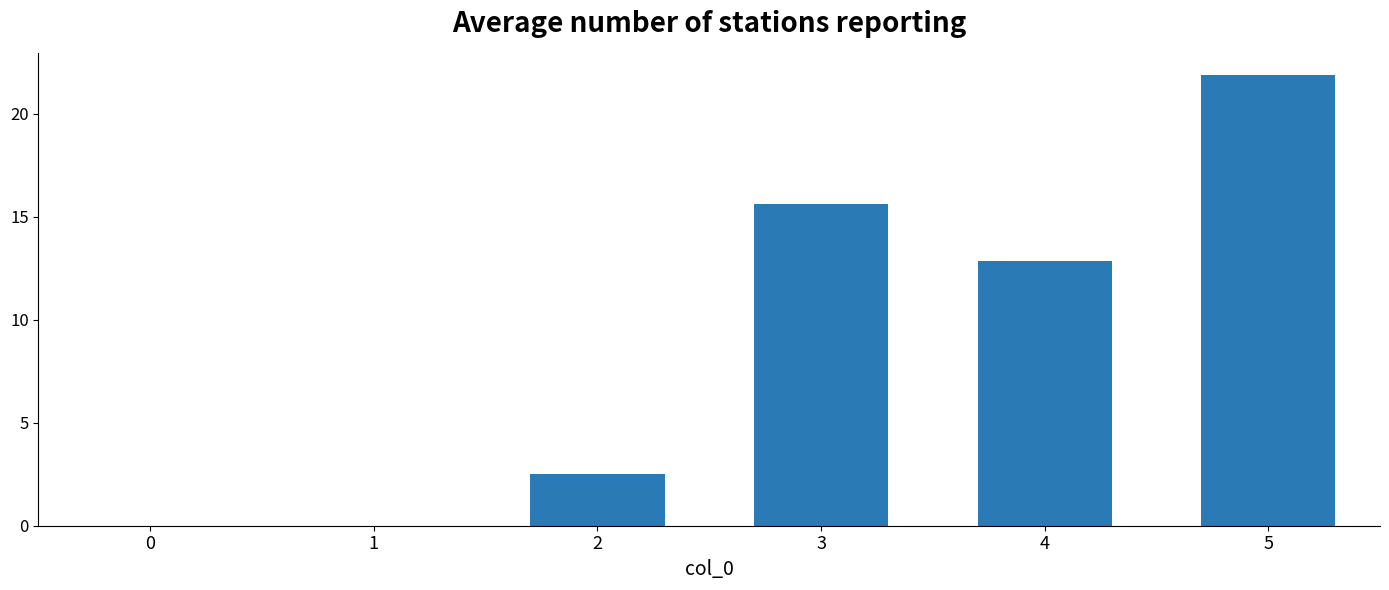

Are the bars horizontal?

No